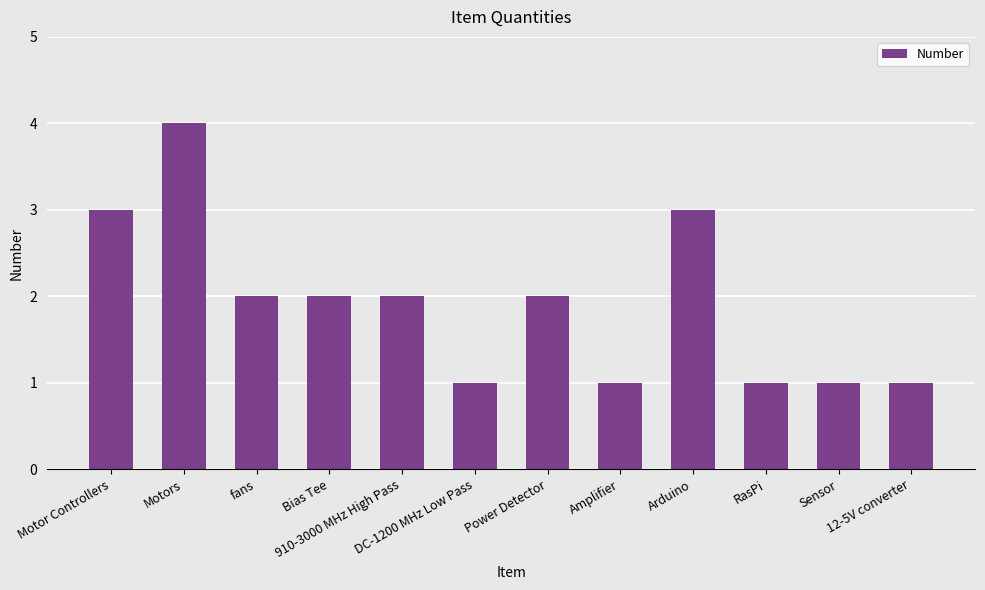

Reading right to left, transcribe all the data shown in this chart.

1	1	1	3	1	2	1	2	2	2	4	3